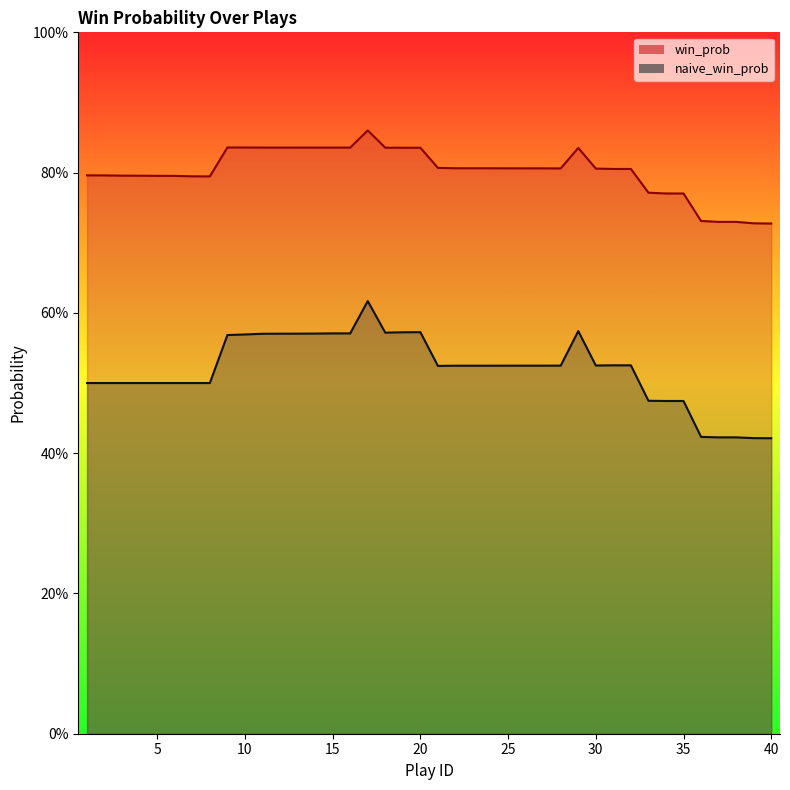

What is the highest value of the naive_win_prob series?

0.6